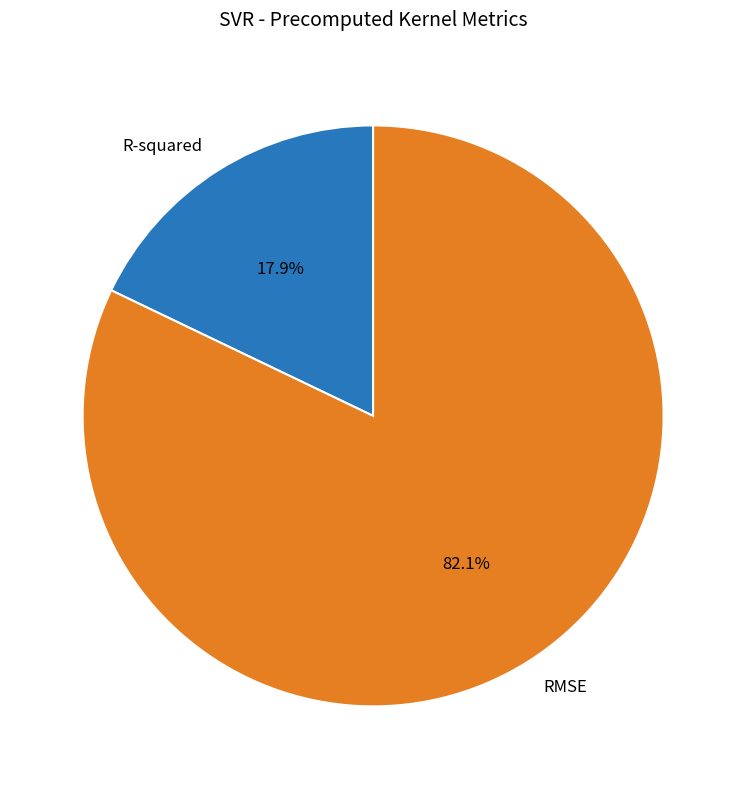

Which slice represents more than half of the pie?

RMSE